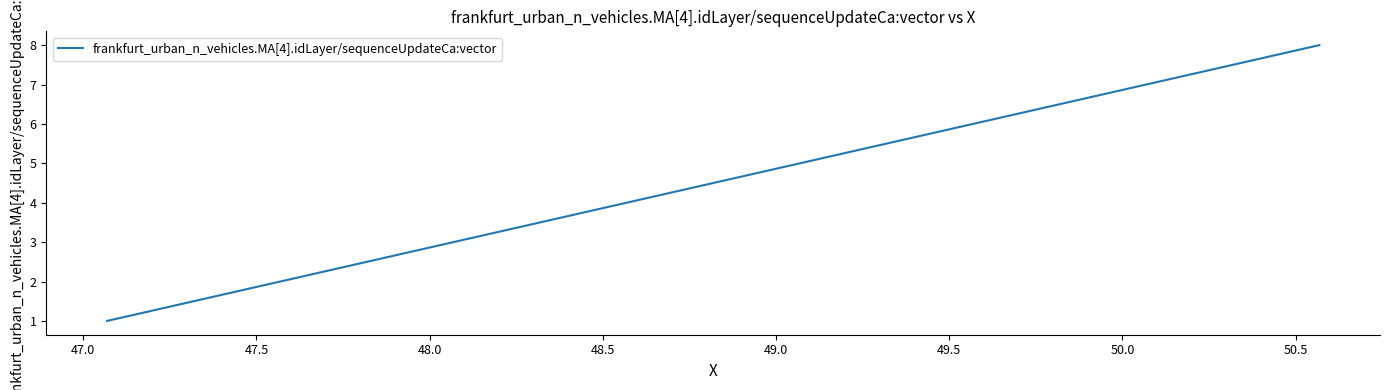

True or false: the data has more than 1 interior local peaks.

False